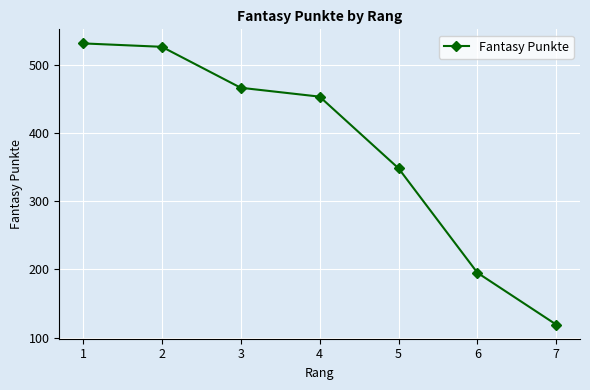

List the labels in order of value, smallest first.

7, 6, 5, 4, 3, 2, 1